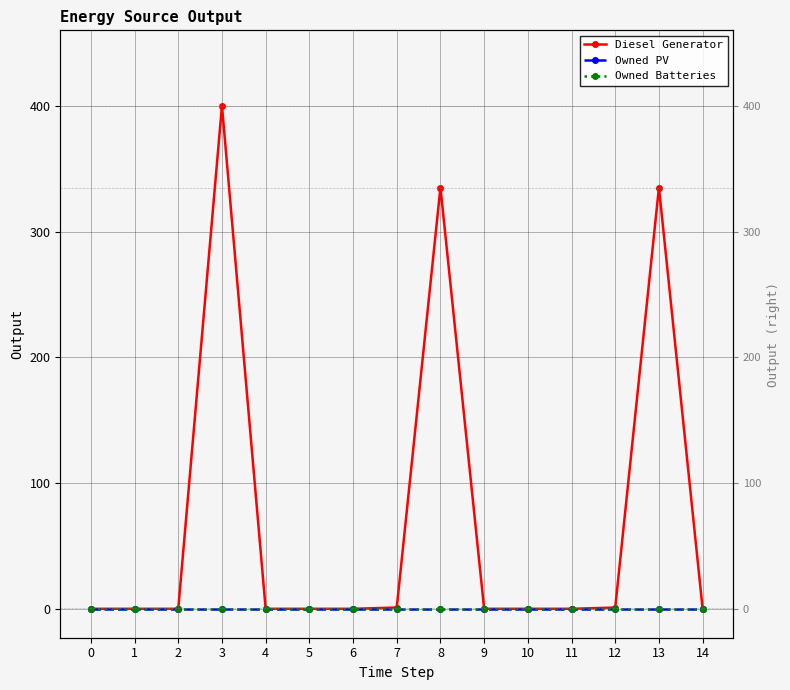

At which category is the sum across all series the highest?

3